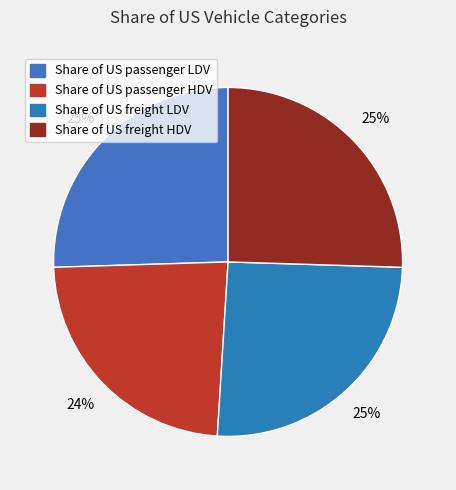

What percentage is the Share of US freight HDV slice, to the nearest percent?

25%